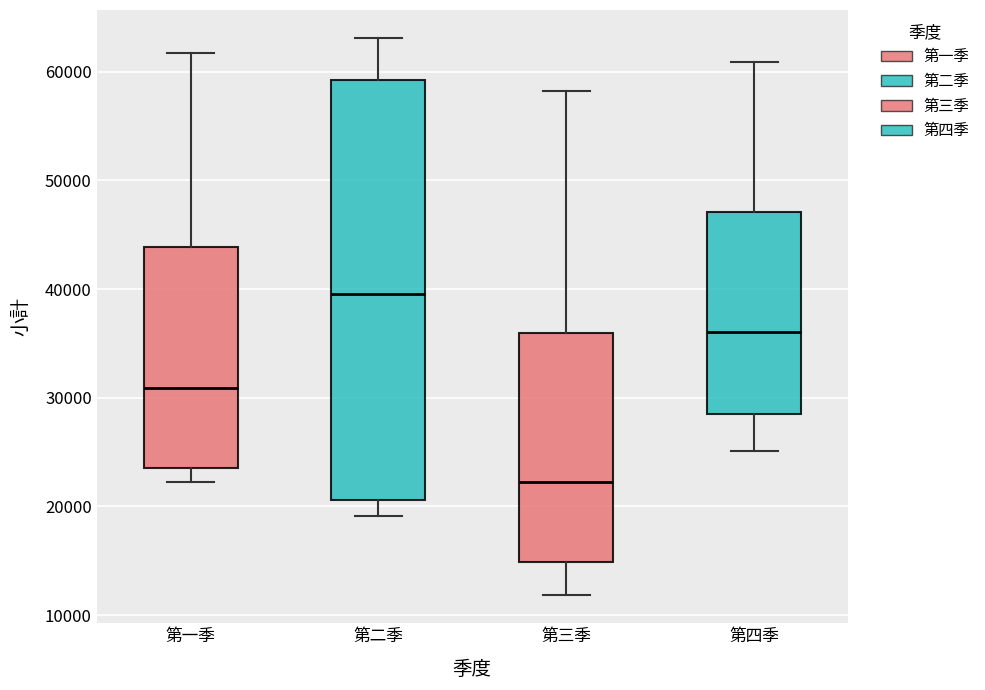

Reading left to right, transcribe this box plot: for each box, give where its median line is, the range the box spans, and where its two whiskers end, as read against the y-axis. The values are not printed on the chart, so give them approximately, as read against the axis.

第一季: median 31000, box 23000 to 44000, whiskers 22000 to 62000
第二季: median 40000, box 21000 to 59000, whiskers 19000 to 63000
第三季: median 22000, box 15000 to 36000, whiskers 12000 to 58000
第四季: median 36000, box 28000 to 47000, whiskers 25000 to 61000